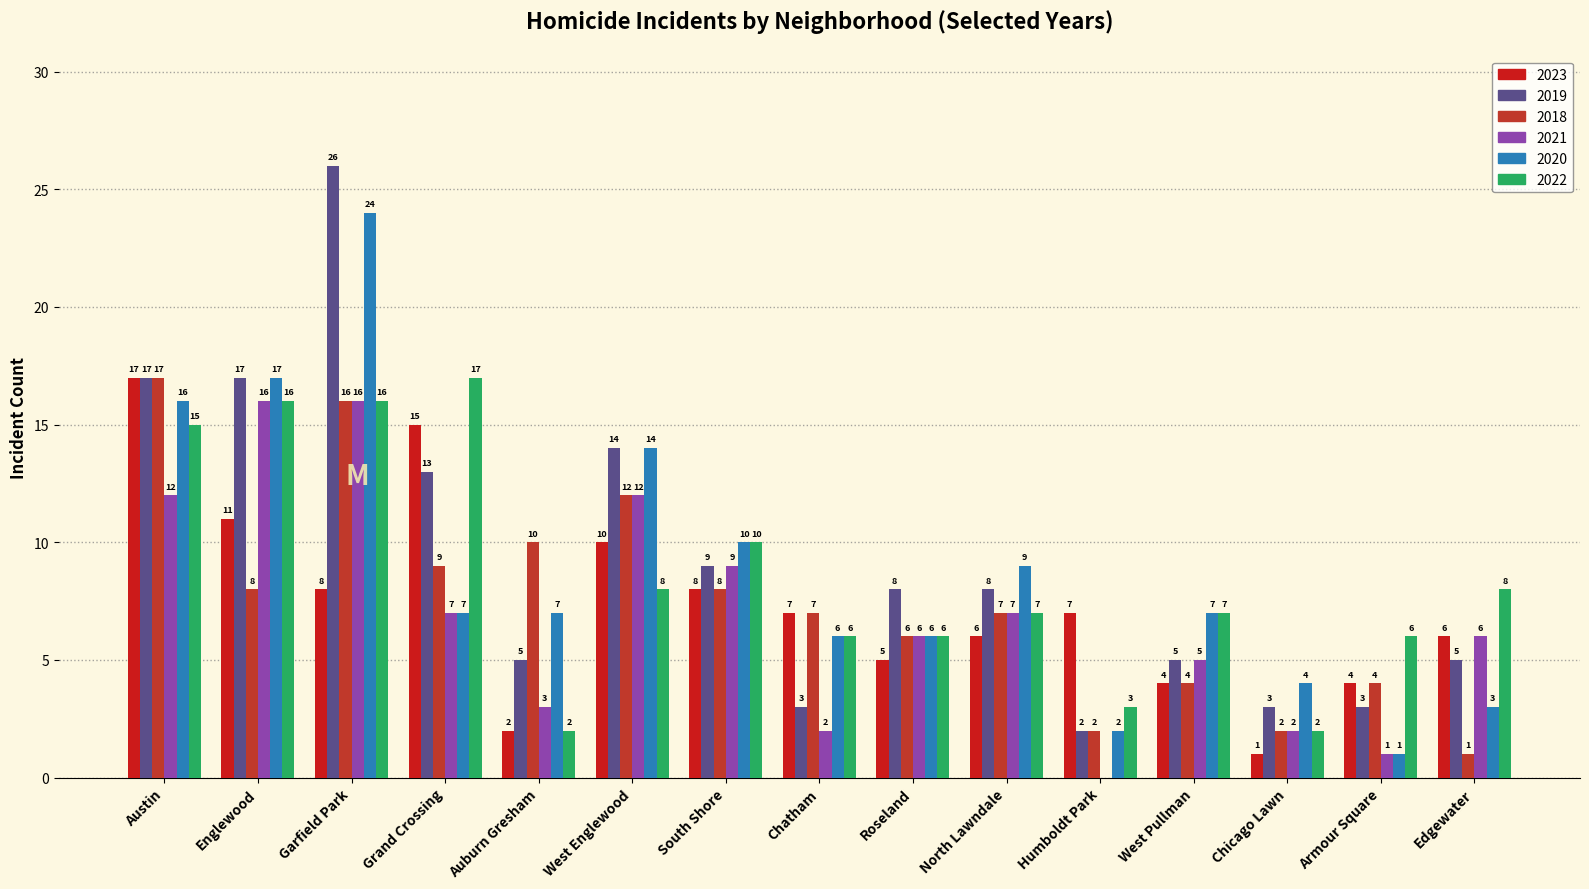

Which series has the largest range (max minus min)?

2019